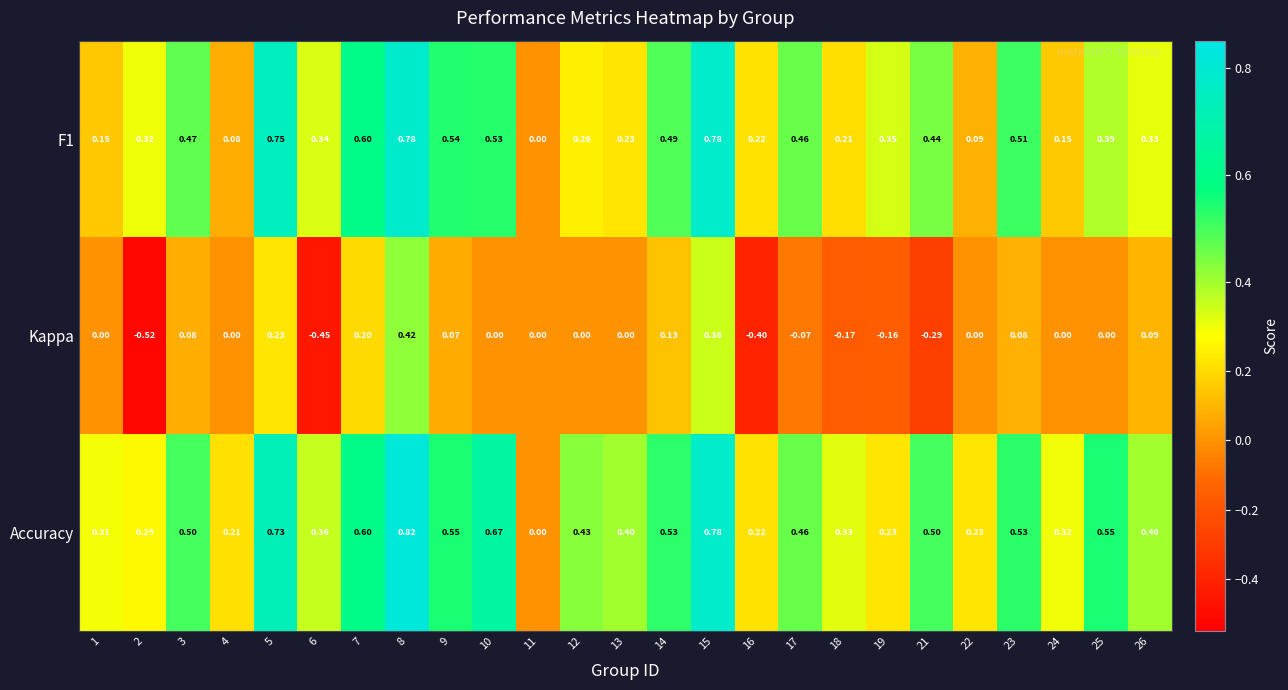

List the series in order of their peak value, highest first.

Accuracy, F1, Kappa